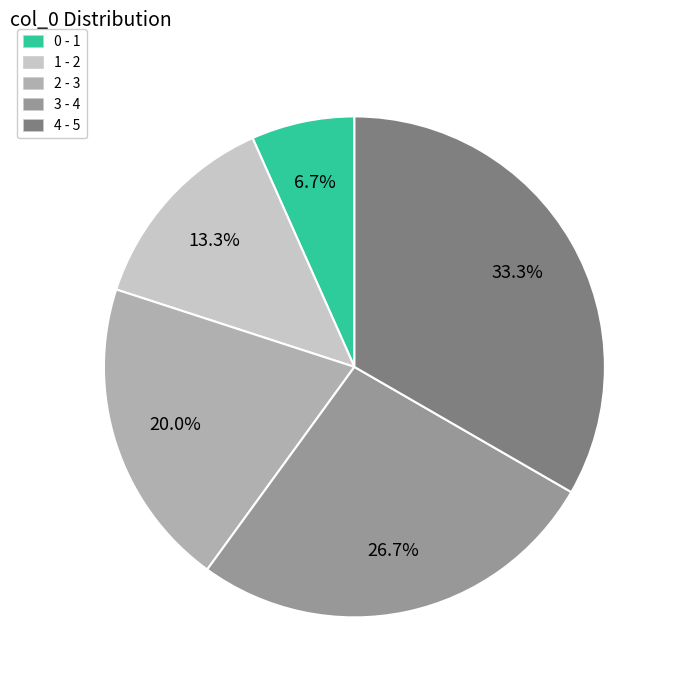

To the nearest percent, what is the average slice percentage?

20%